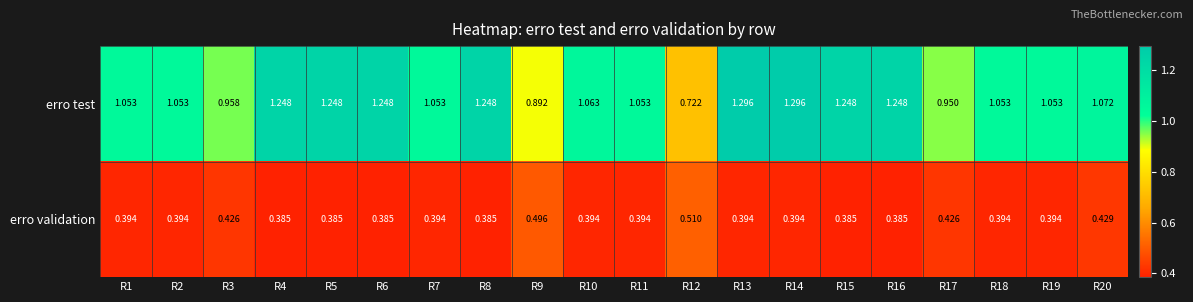

Is the value of erro validation at R3 greater than the value of erro test at R18?

No